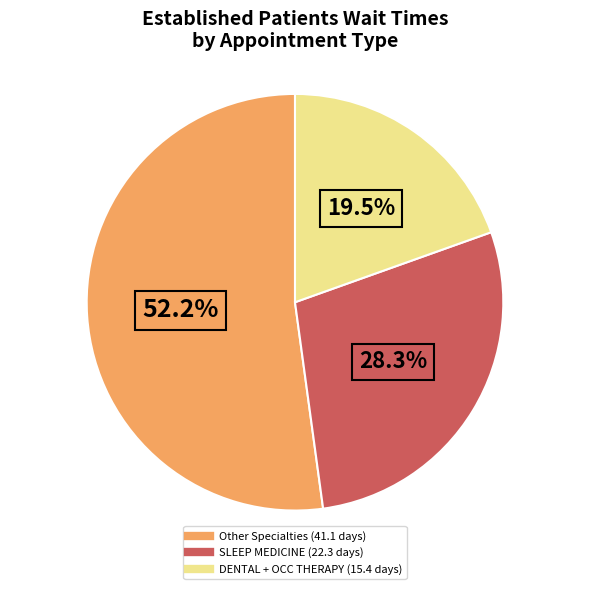

Is there any slice that represents more than half of the pie?

Yes